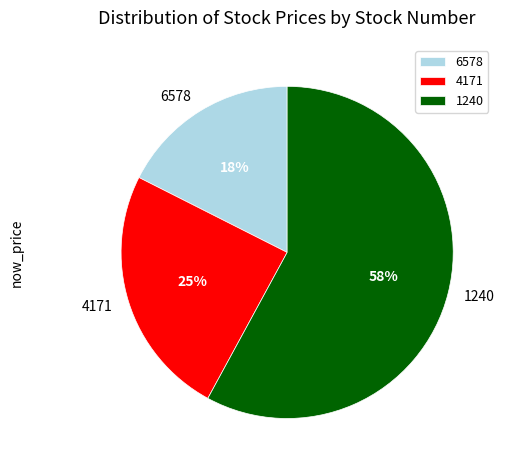

Is the sum of 1240 and 6578 greater than half?

Yes